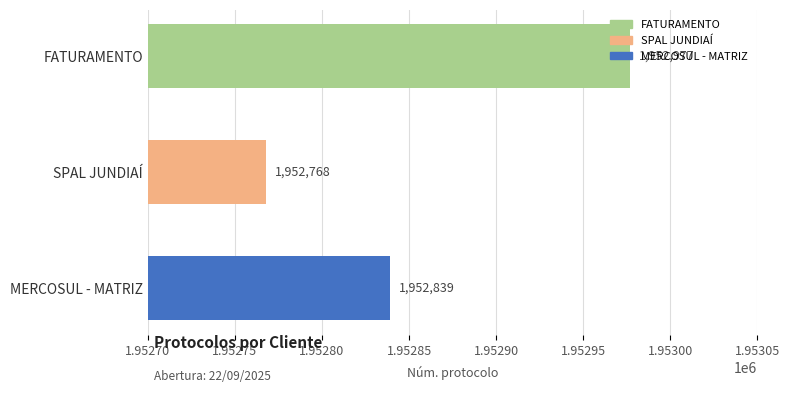

What is the difference between the second highest and minimum values?

71